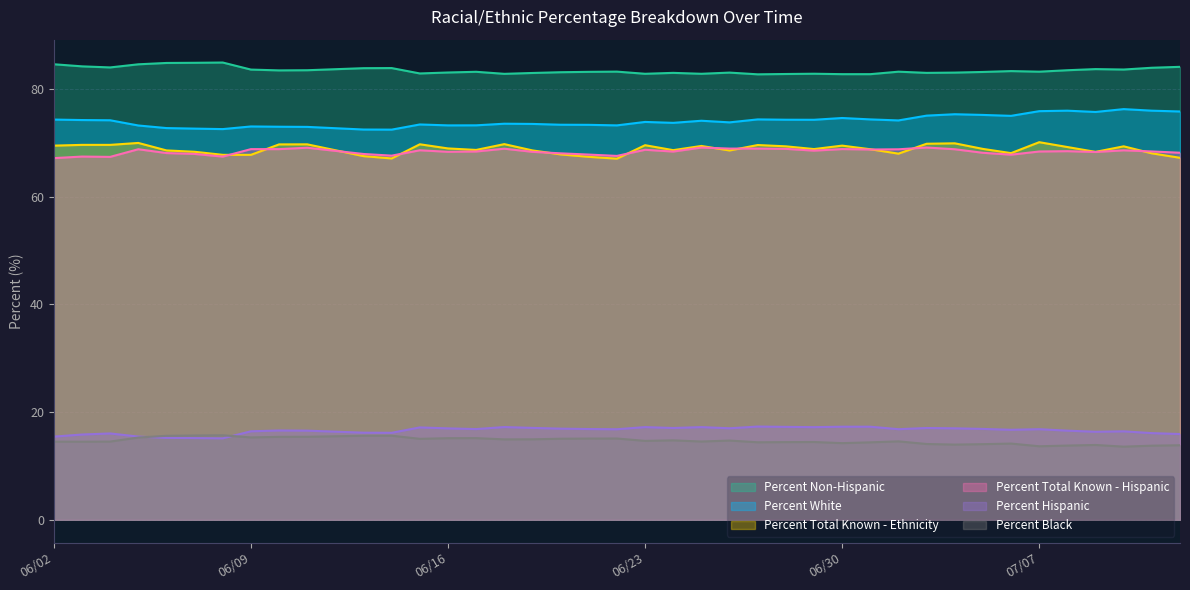

What is the value of the Percent White point at the 33rd from the left?

75.2